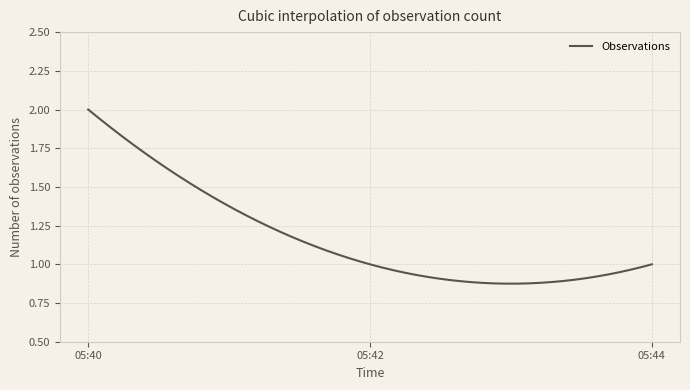

Rank the categories by value from lowest to highest.

2019-12-27 05:42:00, 2019-12-27 05:44:00, 2019-12-27 05:40:00